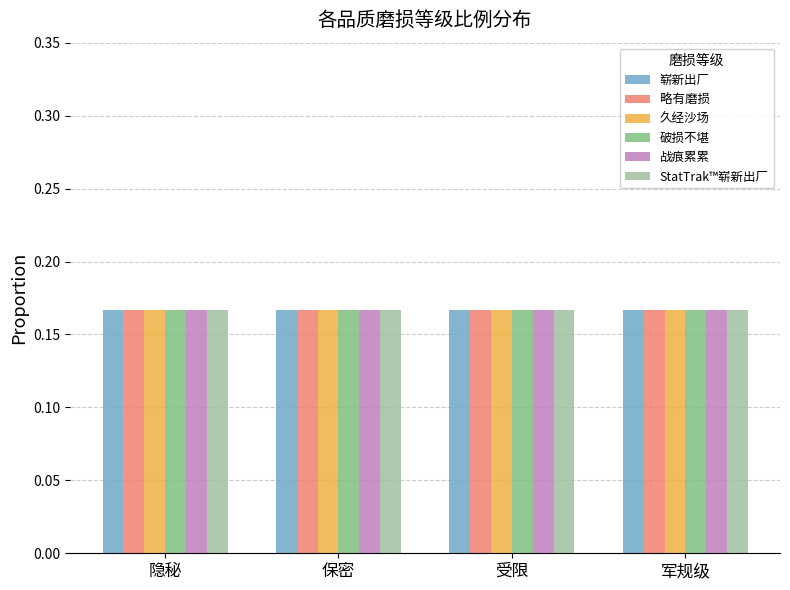

True or false: 破损不堪 has a value of 0.3 at 军规级.

False